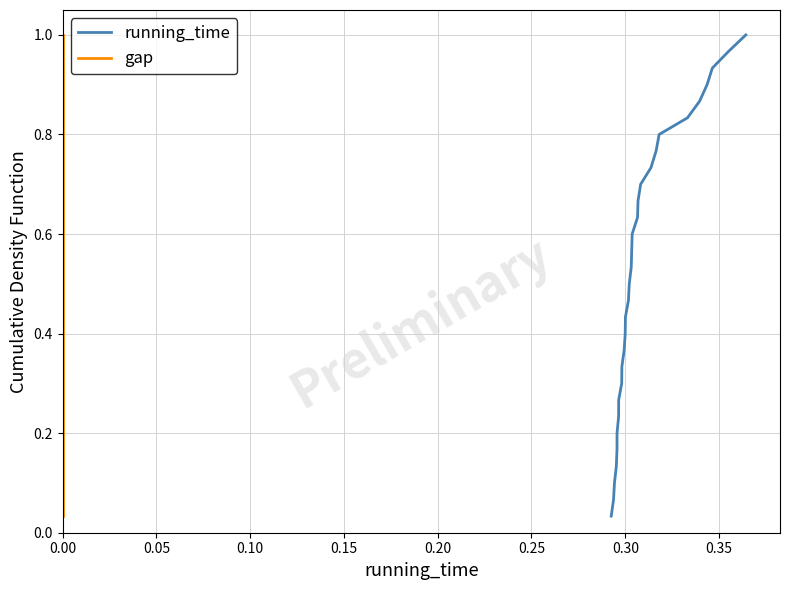

True or false: gap has a value of 0.1 at 0.00.

False